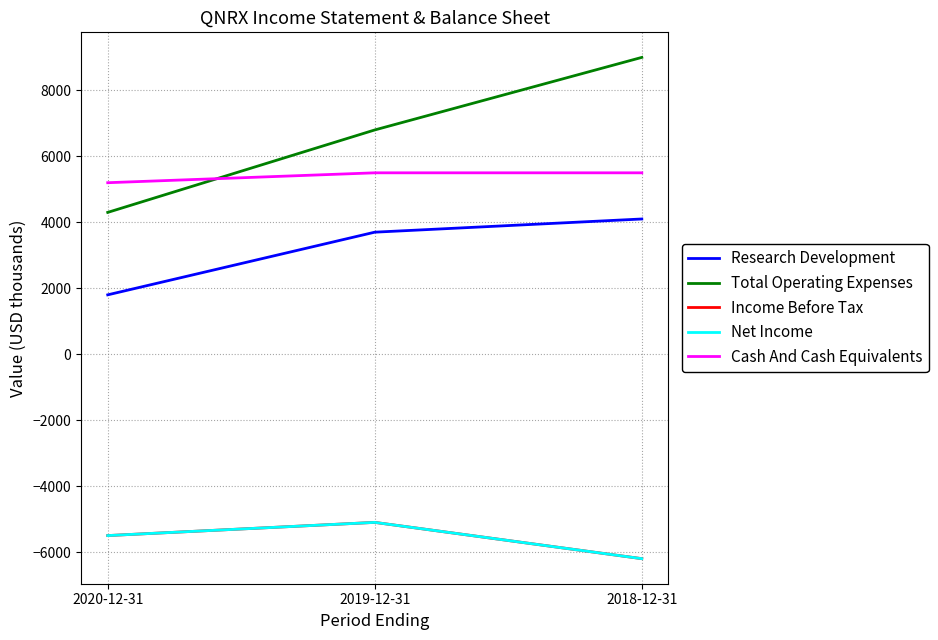

Reading left to right, list all the values displayed in this chart.

Research Development: 2020-12-31=1800	2019-12-31=3700	2018-12-31=4100
Total Operating Expenses: 2020-12-31=4300	2019-12-31=6800	2018-12-31=9000
Income Before Tax: 2020-12-31=-5500	2019-12-31=-5100	2018-12-31=-6200
Net Income: 2020-12-31=-5500	2019-12-31=-5100	2018-12-31=-6200
Cash And Cash Equivalents: 2020-12-31=5200	2019-12-31=5500	2018-12-31=5500